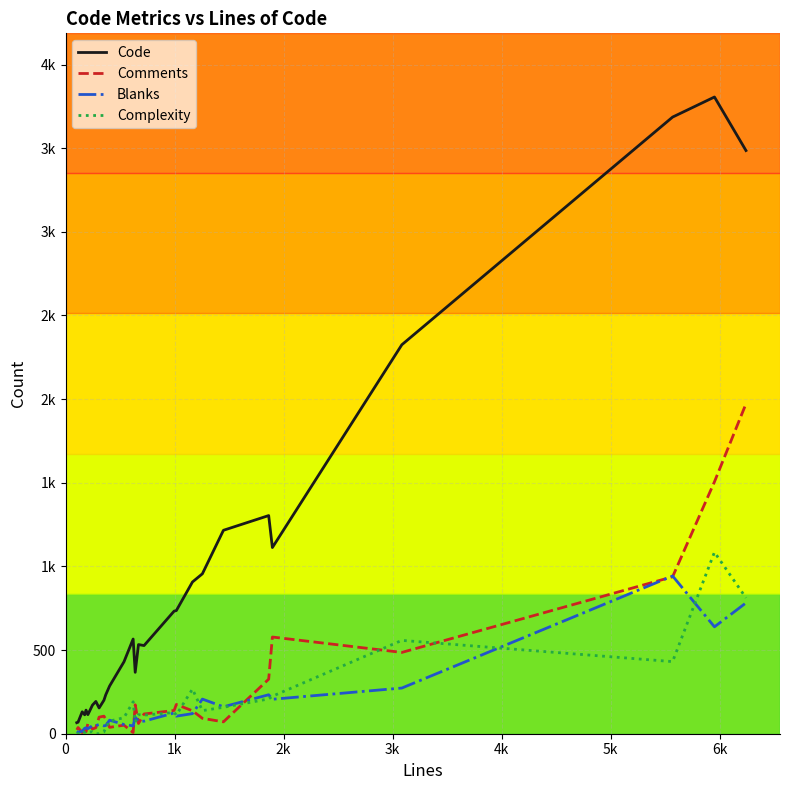

Where do Blanks and Comments first cross each other?

1k and 2k